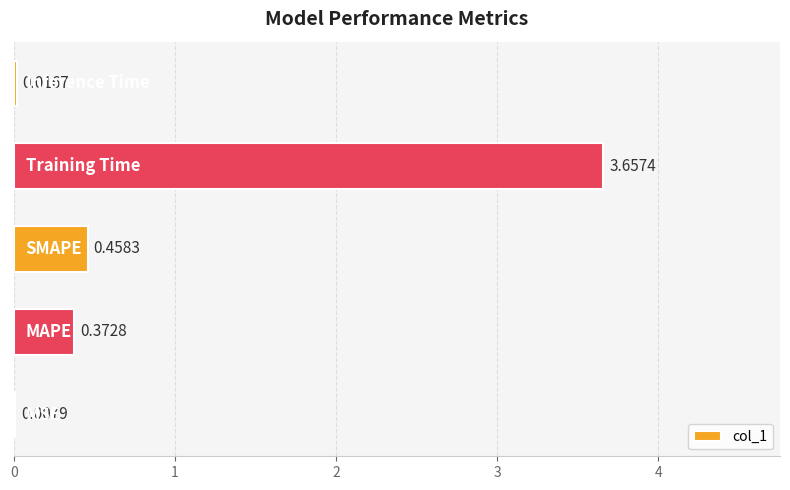

What is the sum of all values?

4.5